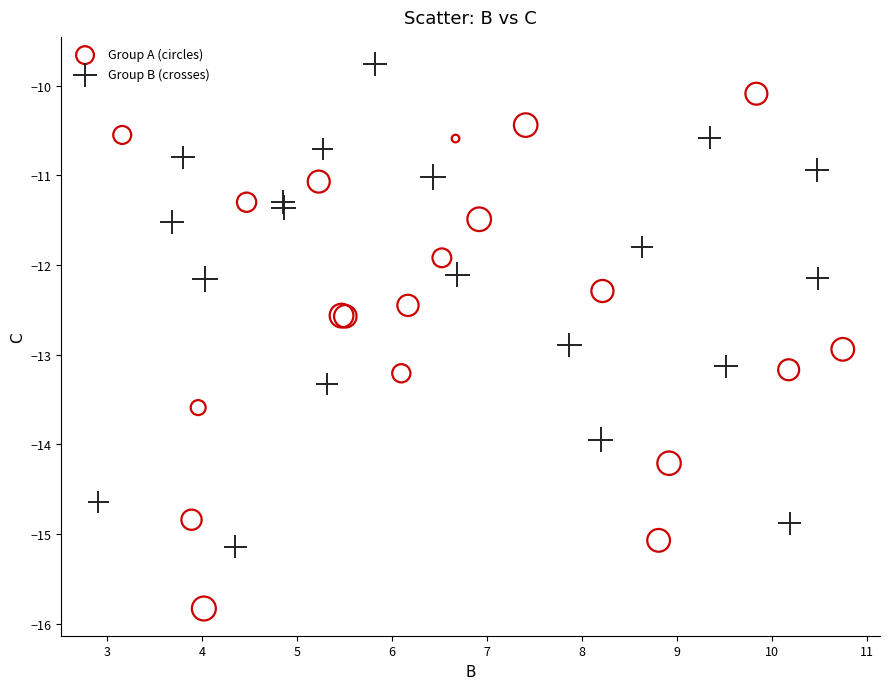

Which series contains the highest Y value?

Group B (crosses)